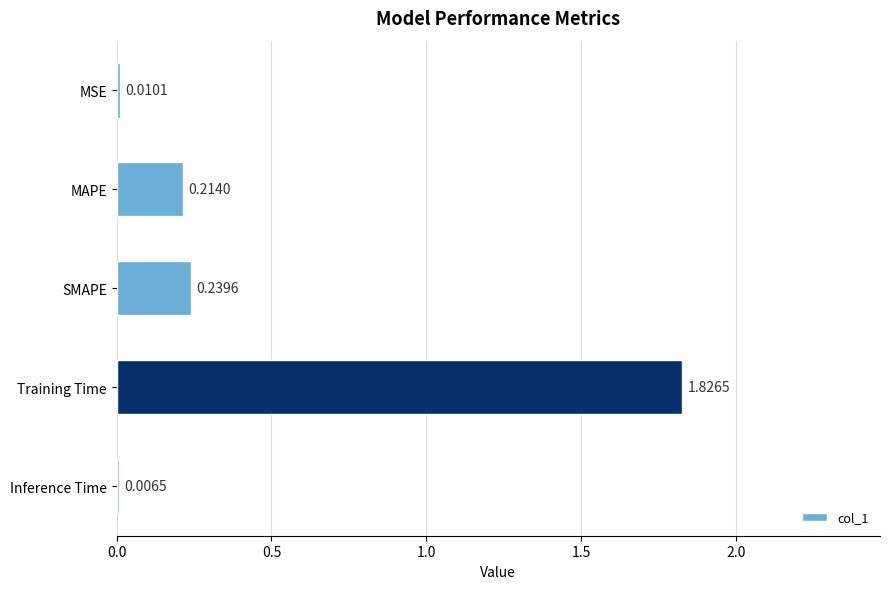

What is the sum of all values?

2.3